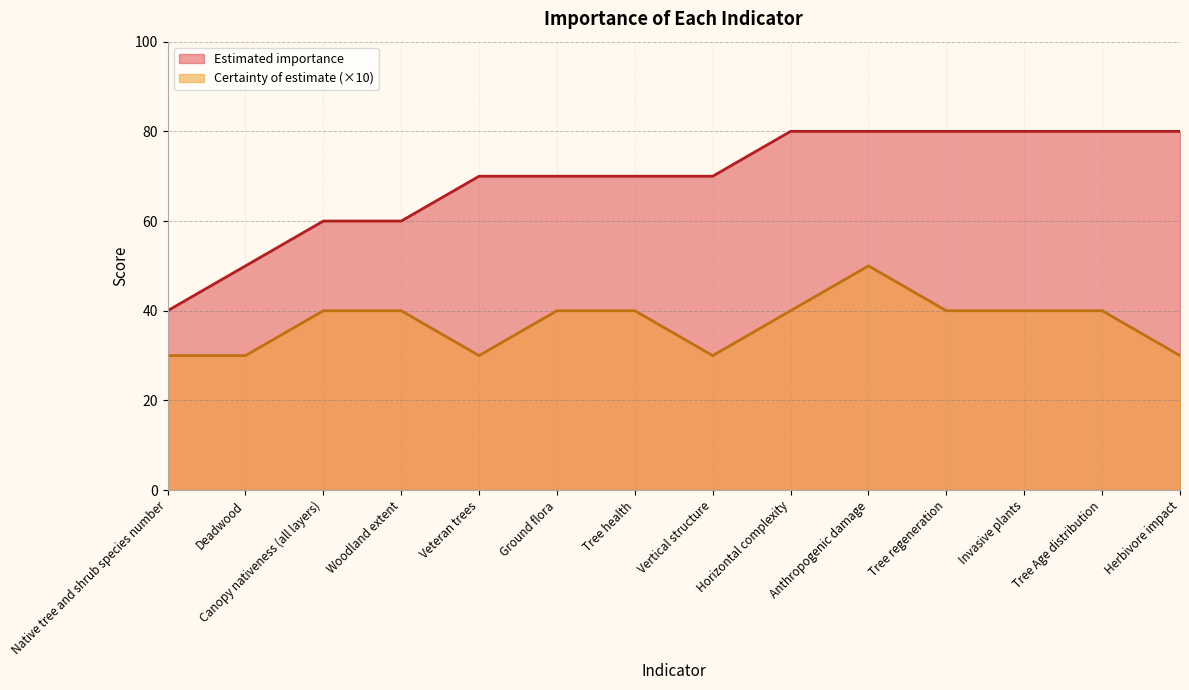

Reading right to left, list all the values displayed in this chart.

Estimated importance: Herbivore impact=80	Tree Age distribution=80	Invasive plants=80	Tree regeneration=80	Anthropogenic damage=80	Horizontal complexity=80	Vertical structure=70	Tree health=70	Ground flora=70	Veteran trees=70	Woodland extent=60	Canopy nativeness (all layers)=60	Deadwood=50	Native tree and shrub species number=40
Certainty of estimate: Herbivore impact=30	Tree Age distribution=40	Invasive plants=40	Tree regeneration=40	Anthropogenic damage=50	Horizontal complexity=40	Vertical structure=30	Tree health=40	Ground flora=40	Veteran trees=30	Woodland extent=40	Canopy nativeness (all layers)=40	Deadwood=30	Native tree and shrub species number=30